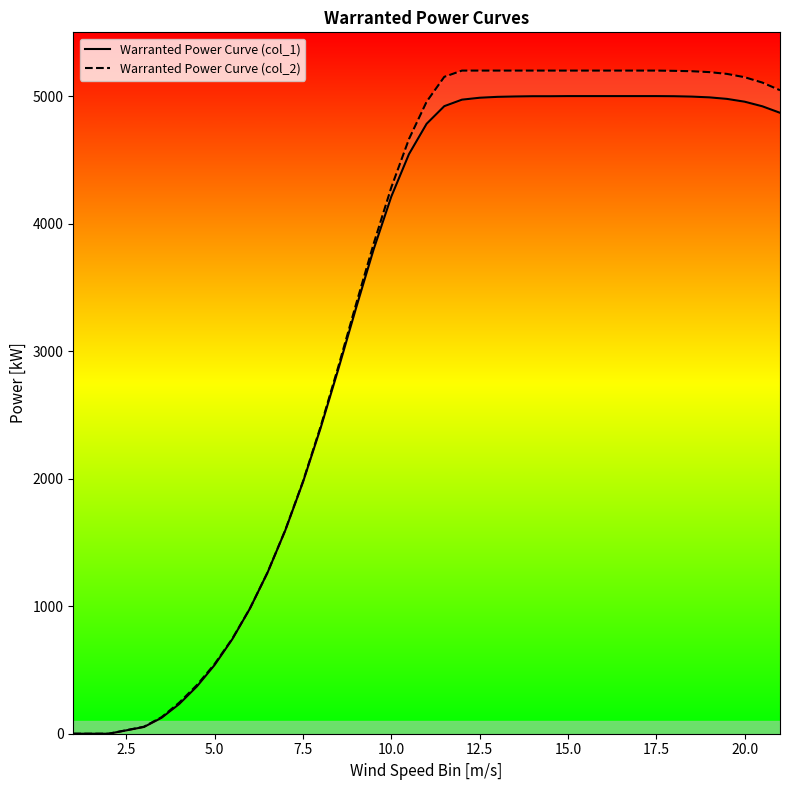

How many data points in Warranted Power Curve (col_1) are less than 4869?

19